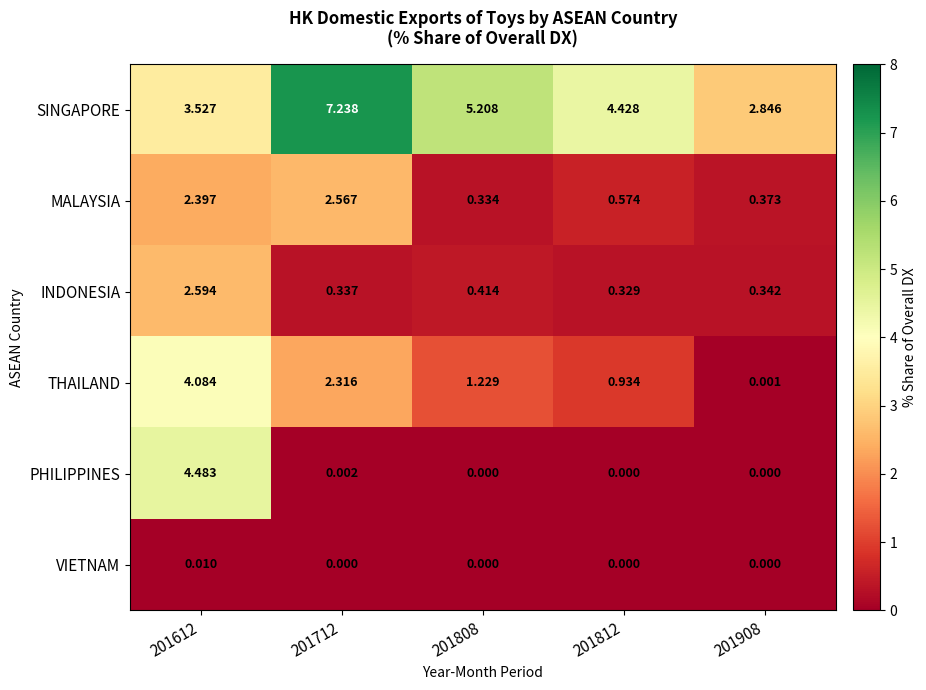

Rank the series by their maximum value, from lowest to highest.

VIETNAM, MALAYSIA, INDONESIA, THAILAND, PHILIPPINES, SINGAPORE